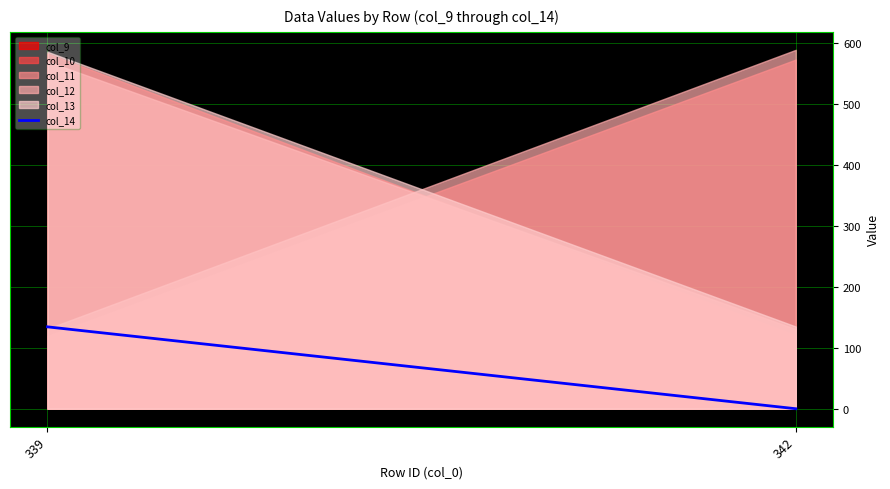

True or false: the data shows 0.0 at 342.

True